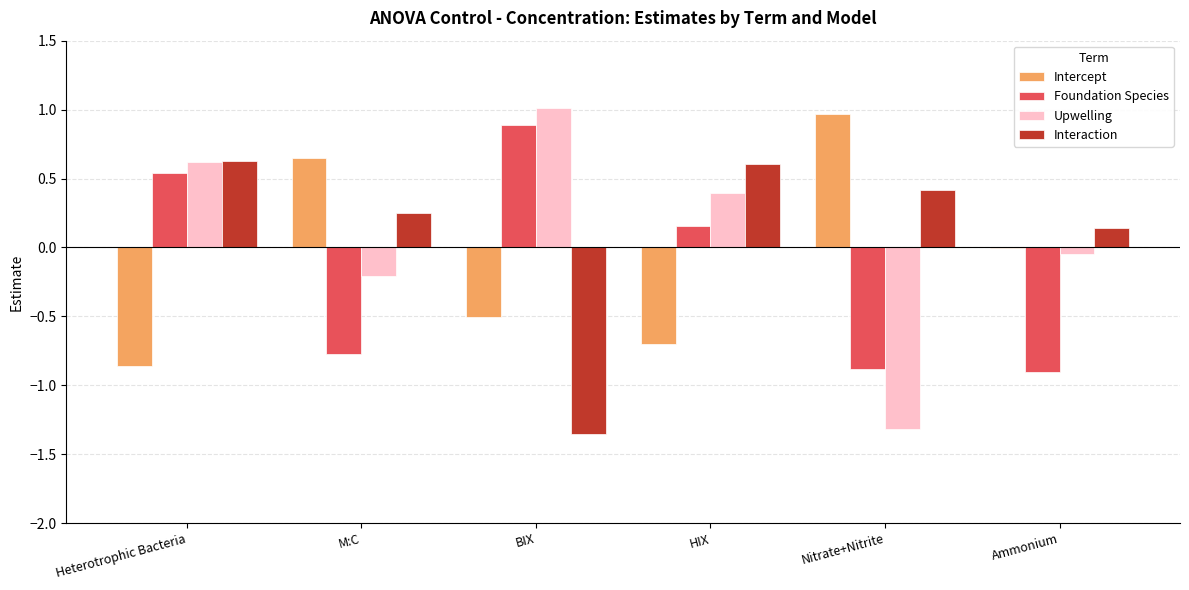

How many series are shown in this chart?

4